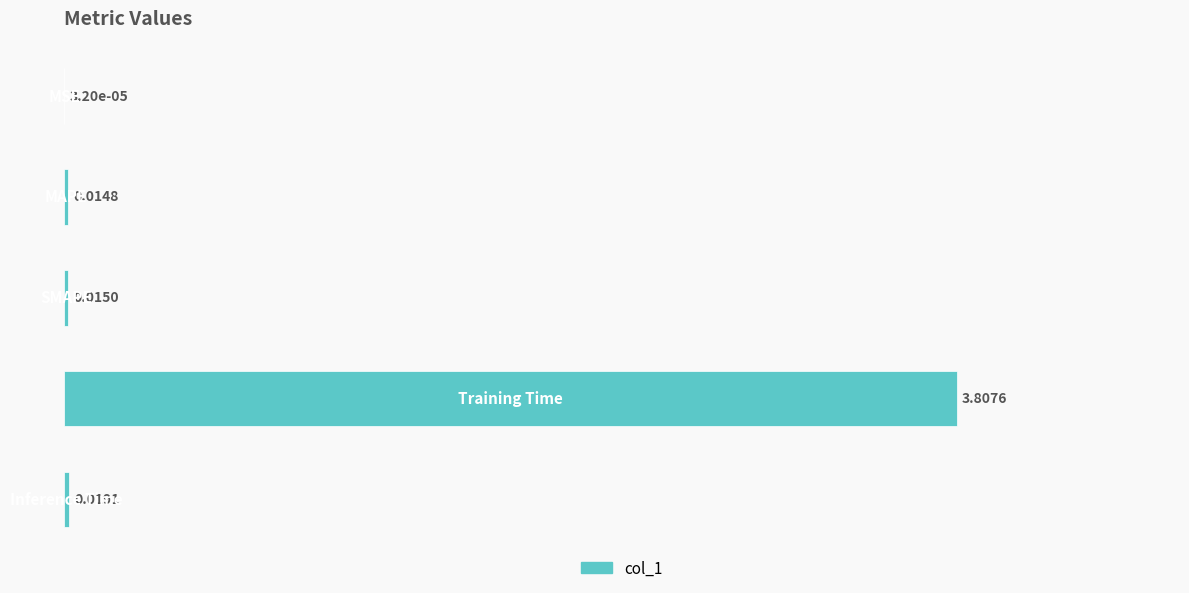

What is the sum of all values?

81.0